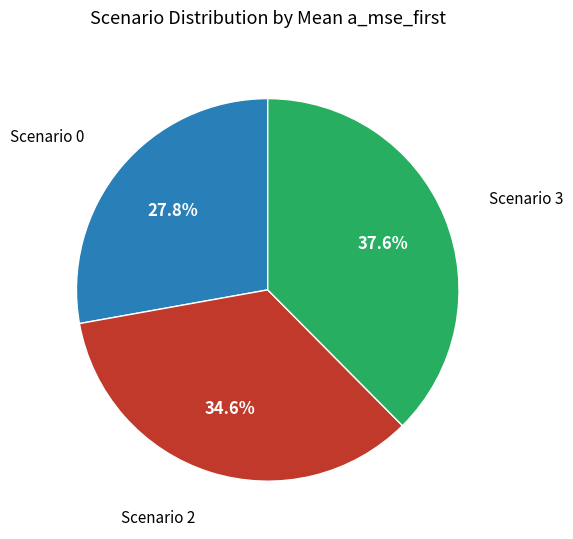

Does any single category account for the majority?

No